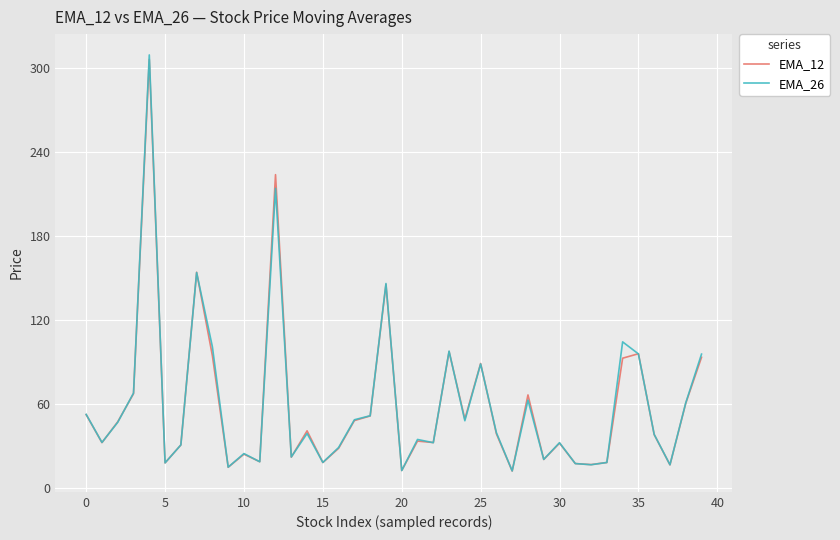

Which series has the widest spread of values?

EMA_26